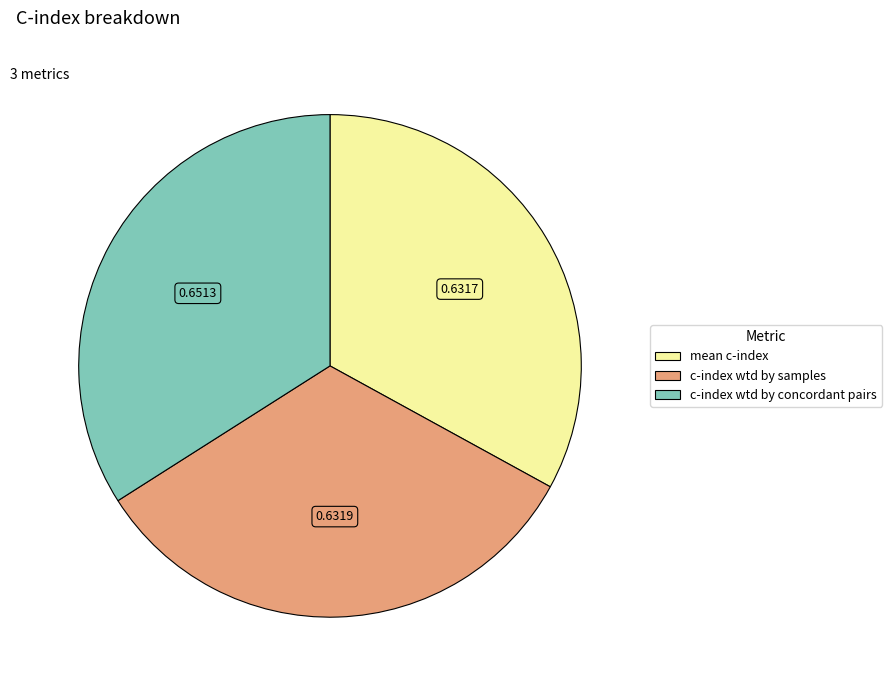

Does any single category account for the majority?

No